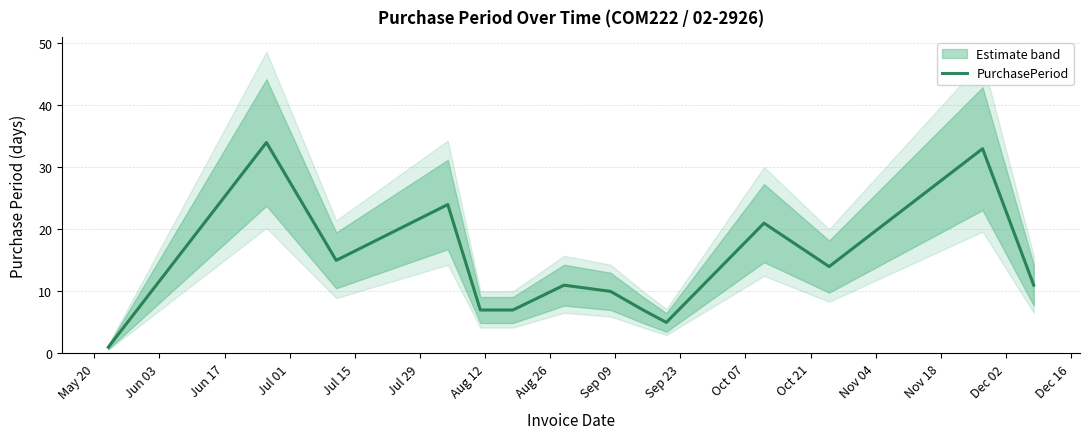

What is the highest value of the PurchasePeriod series?

34